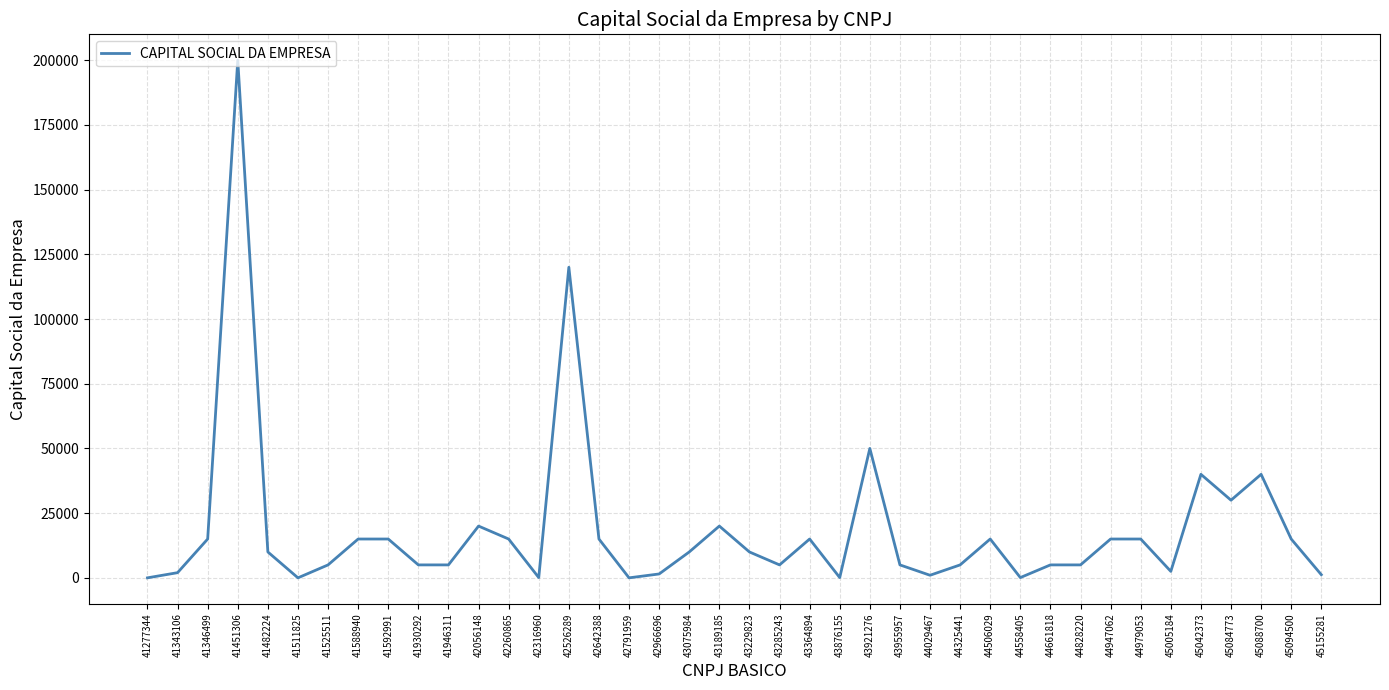

What is the maximum value shown in the chart?

200000